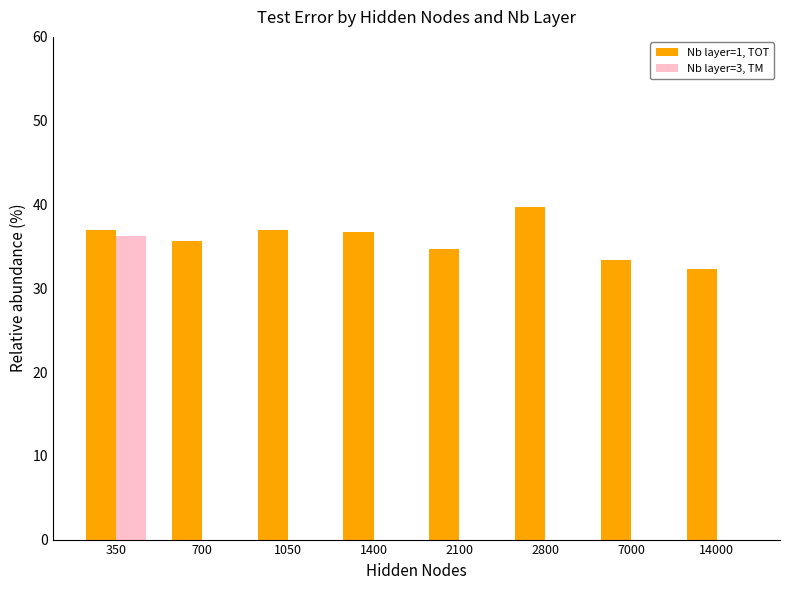

At which category is the sum across all series the highest?

350